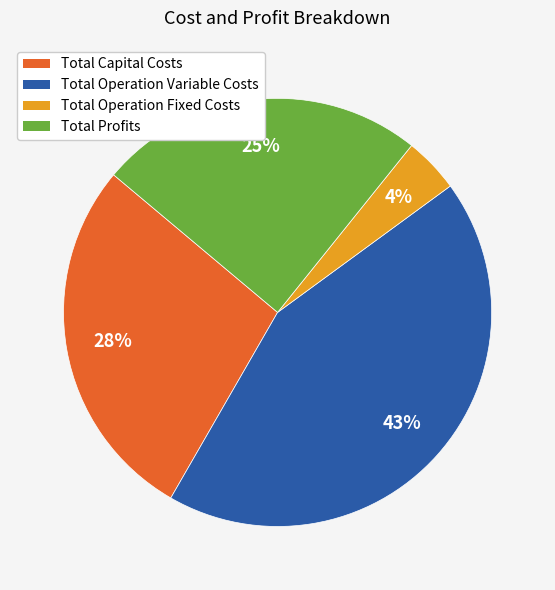

To the nearest percent, what percentage of the pie is Total Operation Variable Costs?

43%